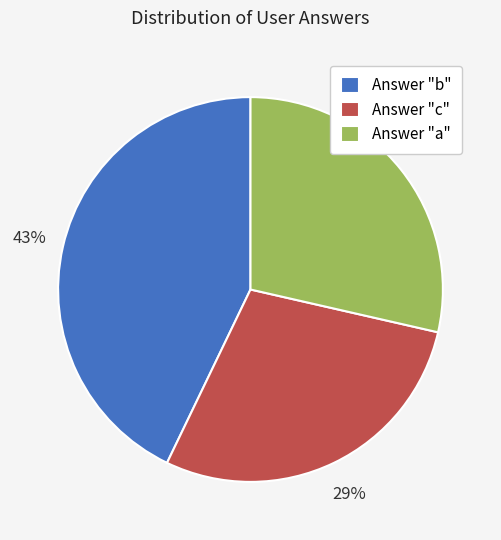

Which has a higher value, Answer "b" or Answer "c"?

Answer "b"